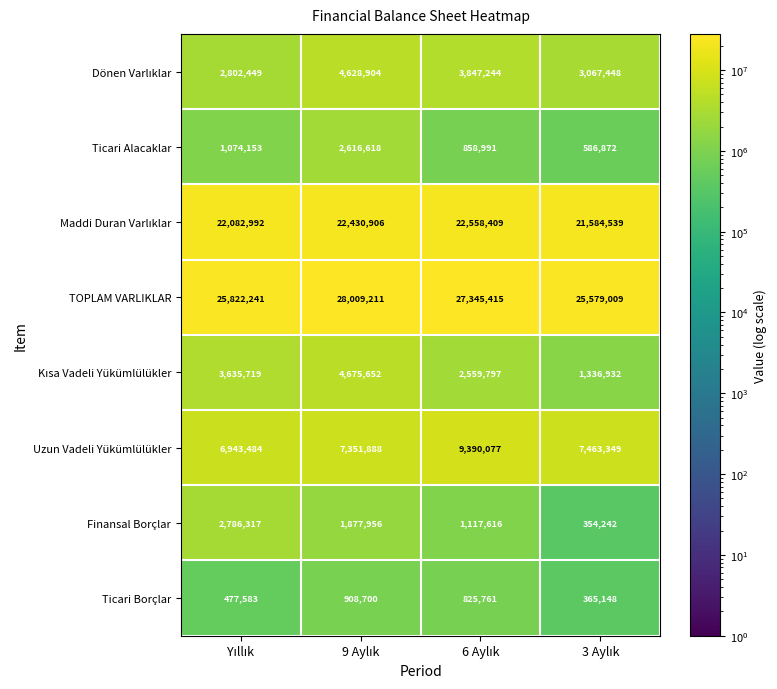

What is the maximum value for Ticari Alacaklar?

2616618